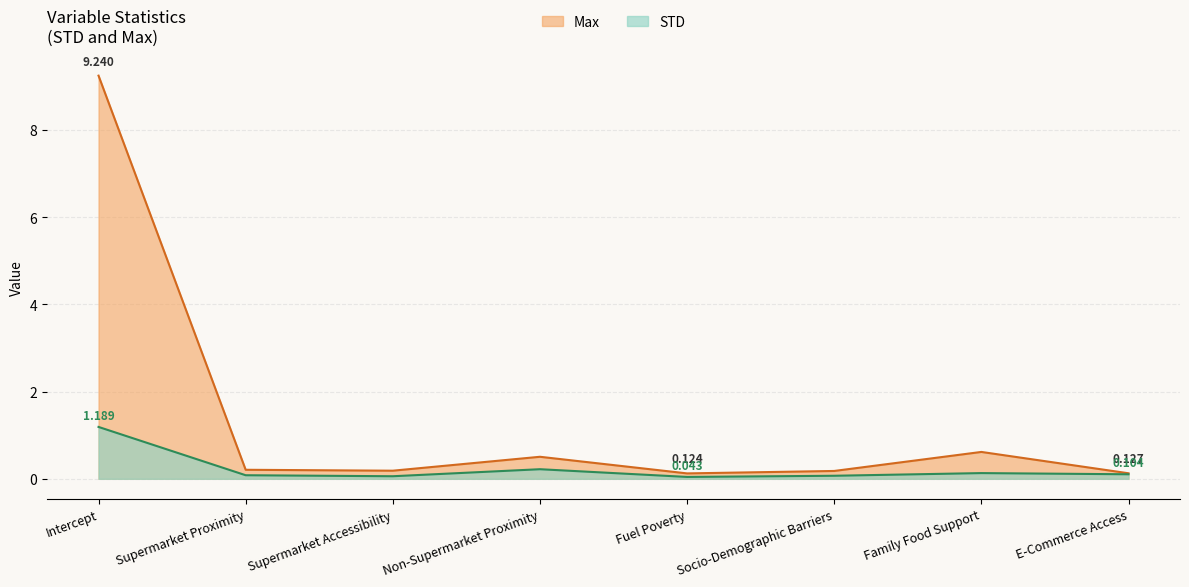

What is the approximate value of STD at Supermarket Accessibility?

0.1